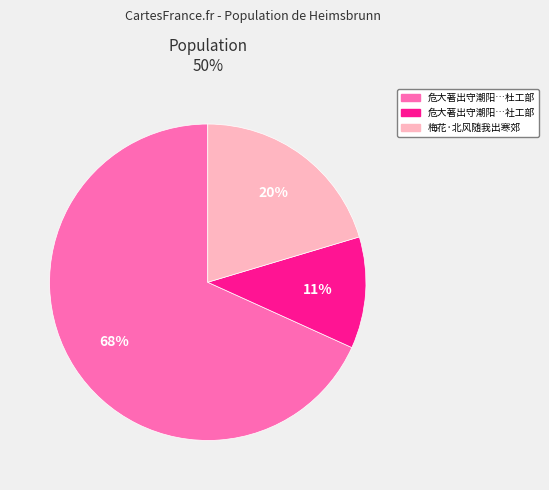

Which slice is the largest?

危大著出守潮阳…杜工部